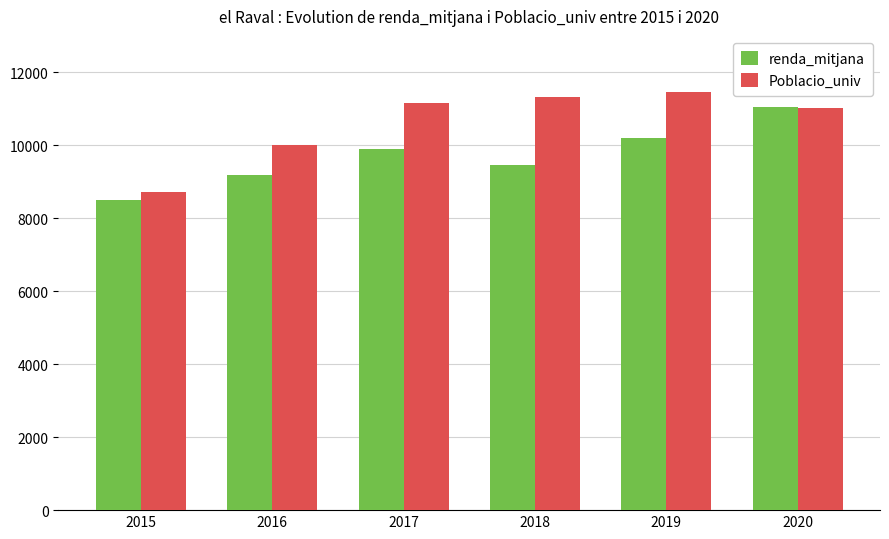

Are the bars horizontal?

No